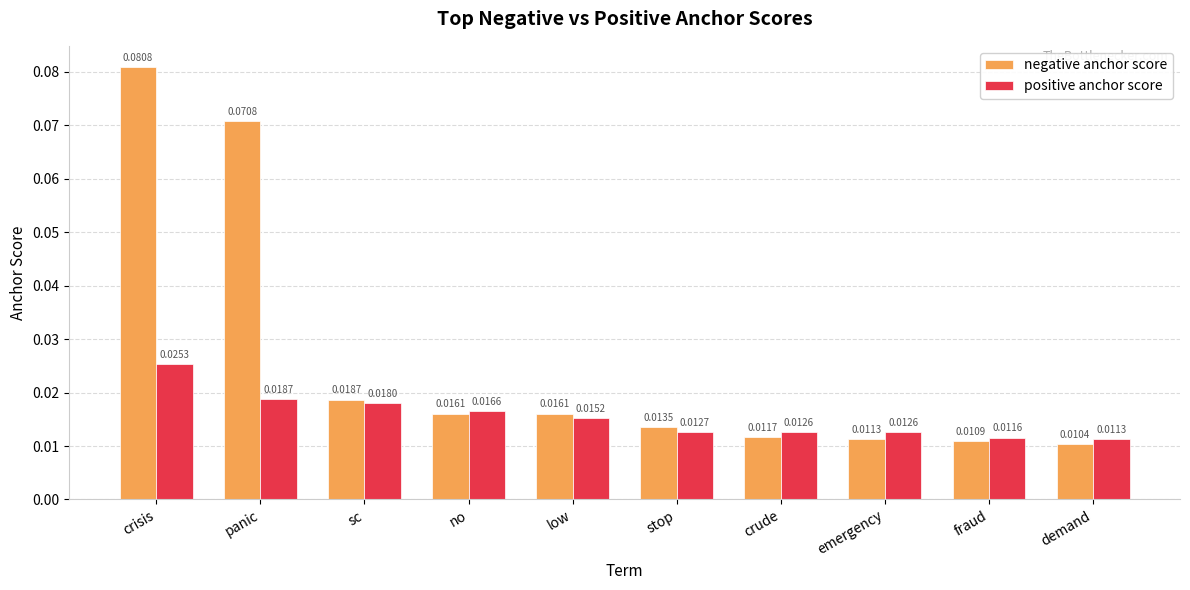

At which category does the chart reach its minimum across all series?

demand